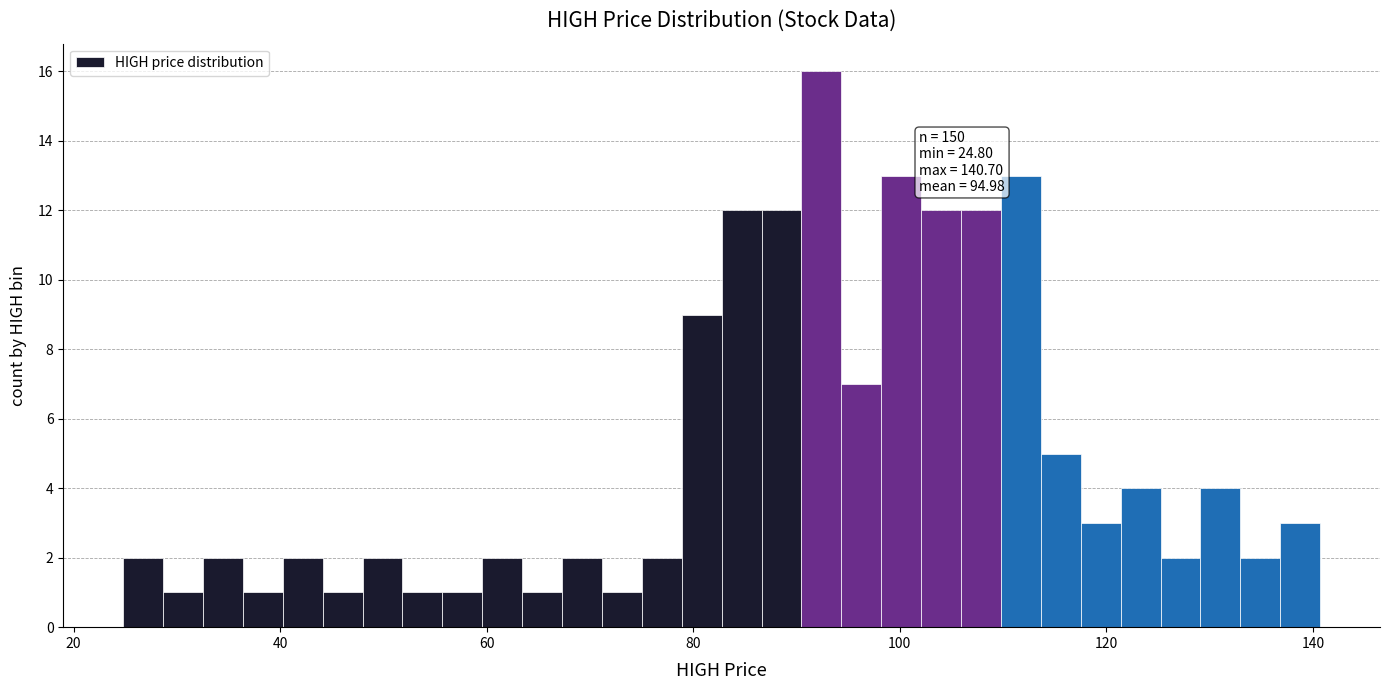

Read against the x-axis, roughly where is the centre of the tallest bar?

92